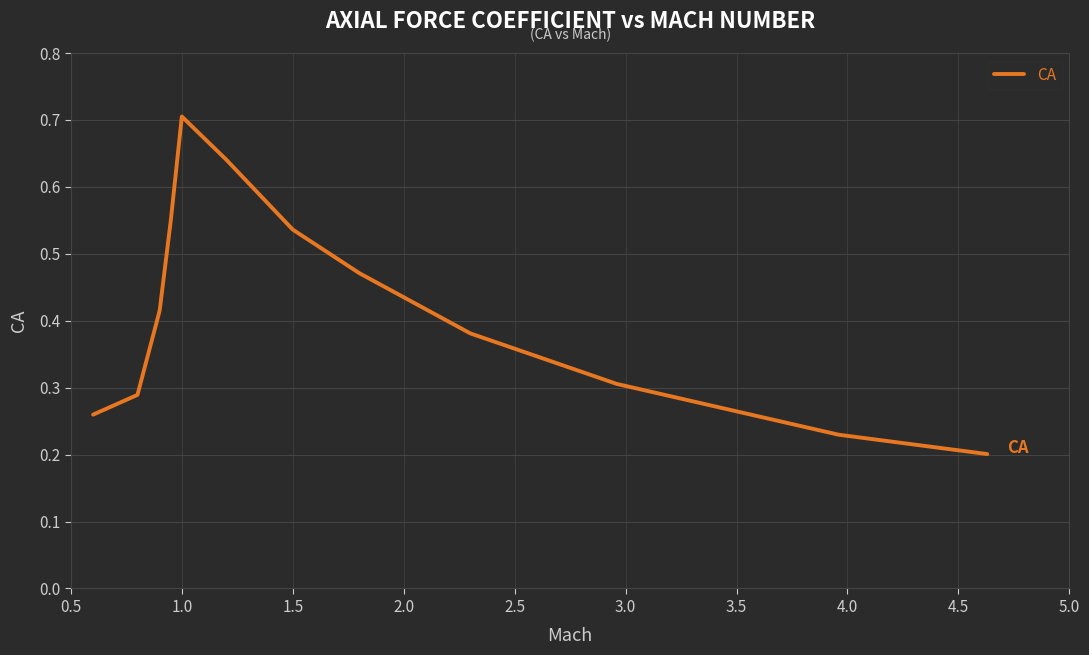

True or false: the data has more than 1 interior local peaks.

False